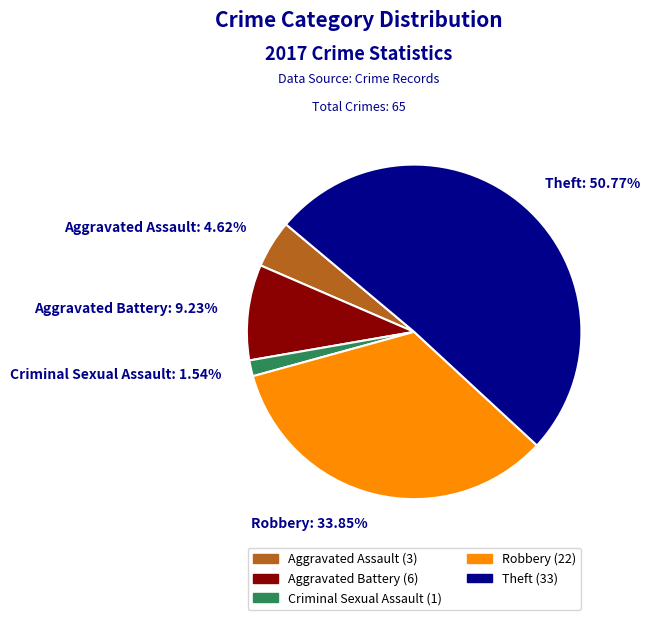

What is the ratio of the value at Theft to the value at Robbery?

1.5